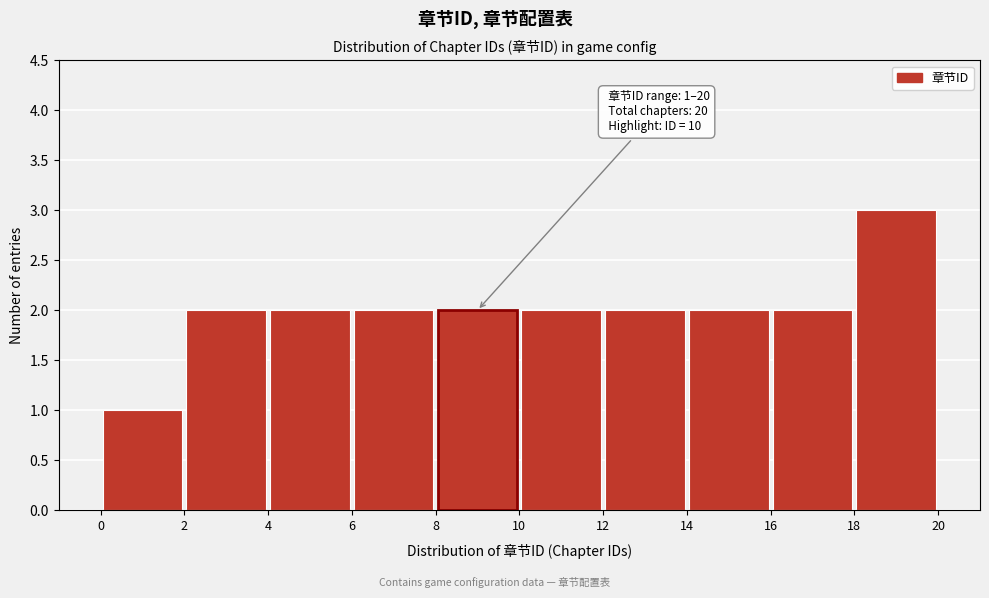

Which range on the x-axis has the tallest bar?

18 to 20